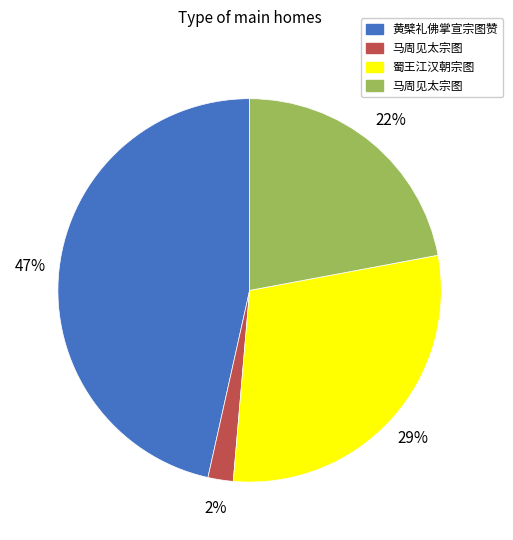

Is there any slice that represents more than half of the pie?

No